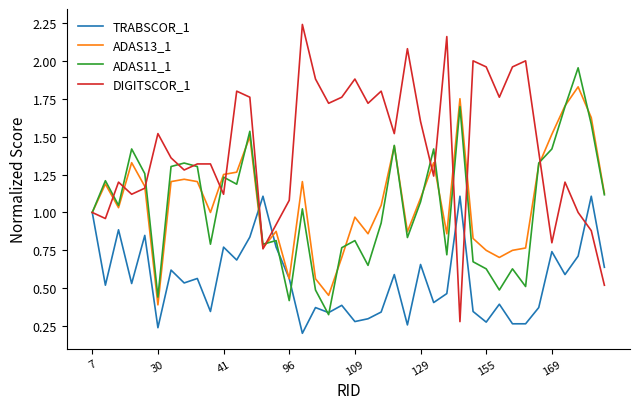

Which series has the largest total across all categories?

DIGITSCOR_1